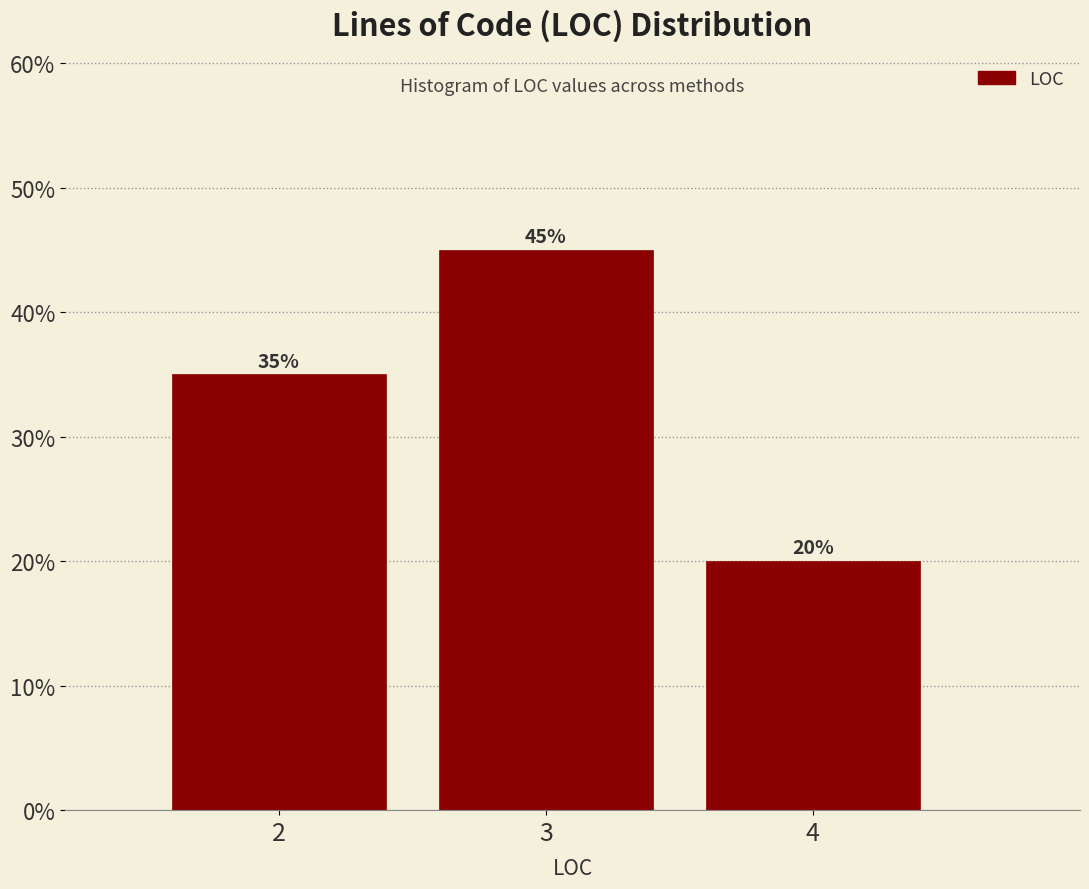

Reading left to right, list all the values displayed in this chart.

2=35	3=45	4=20